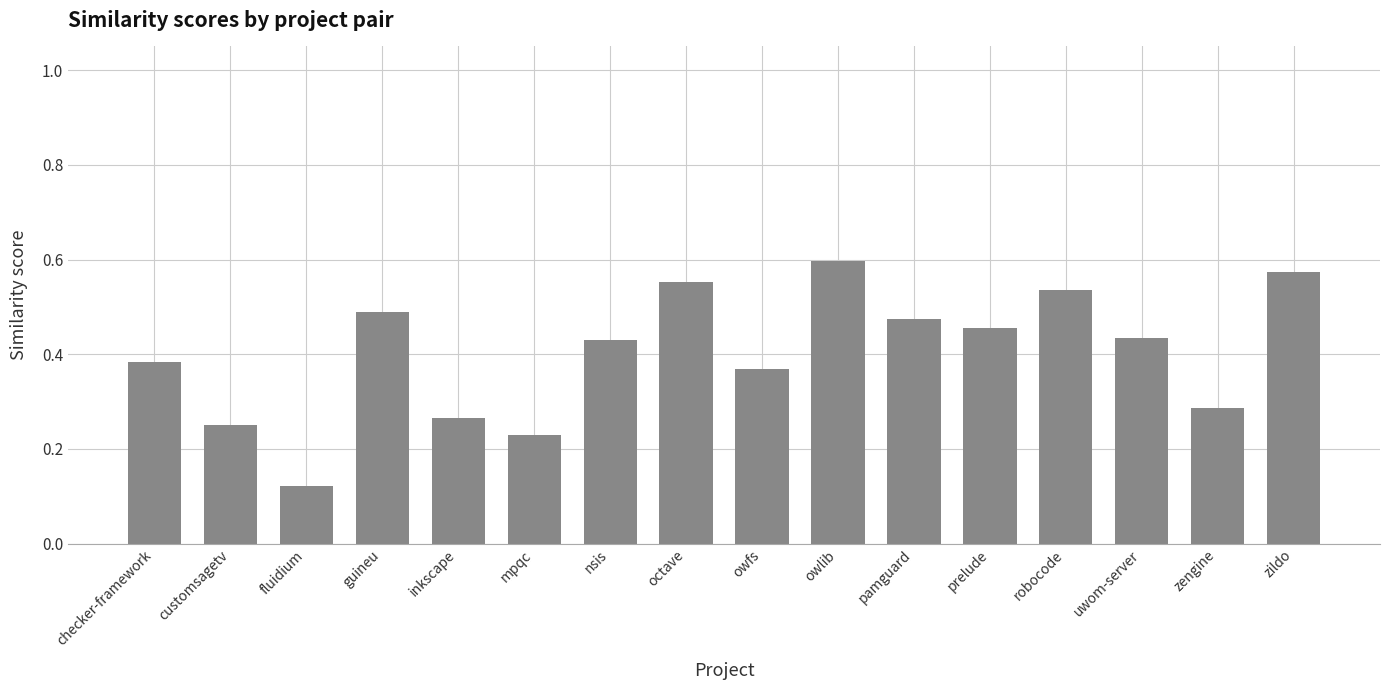

How many values are between 0 and 1?

16